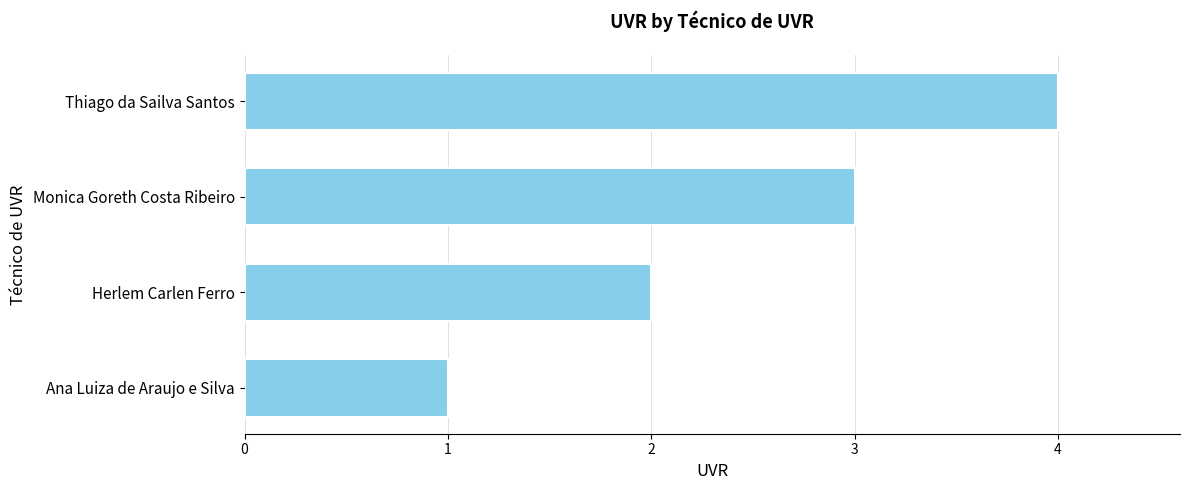

What is the ratio of the value at Herlem Carlen Ferro to the value at Ana Luiza de Araujo e Silva?

2.0